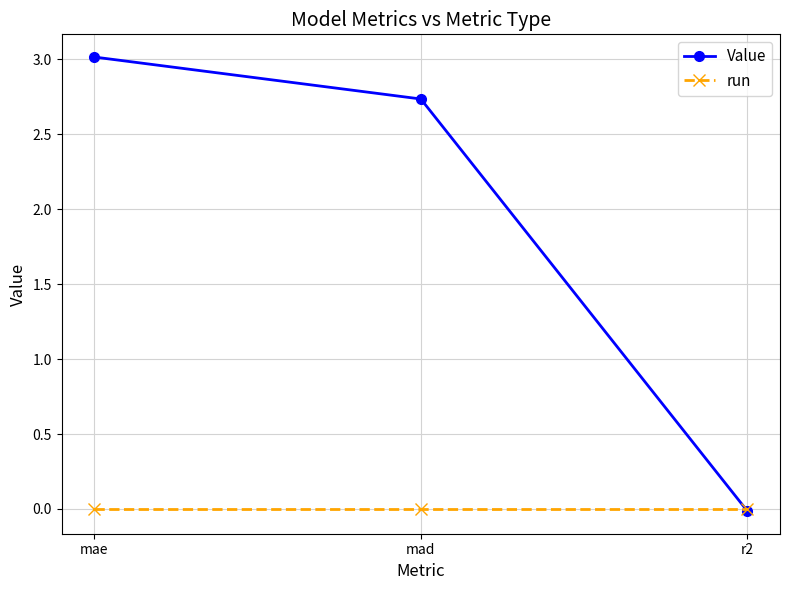

Rank the series at mae from highest to lowest value.

Value, run